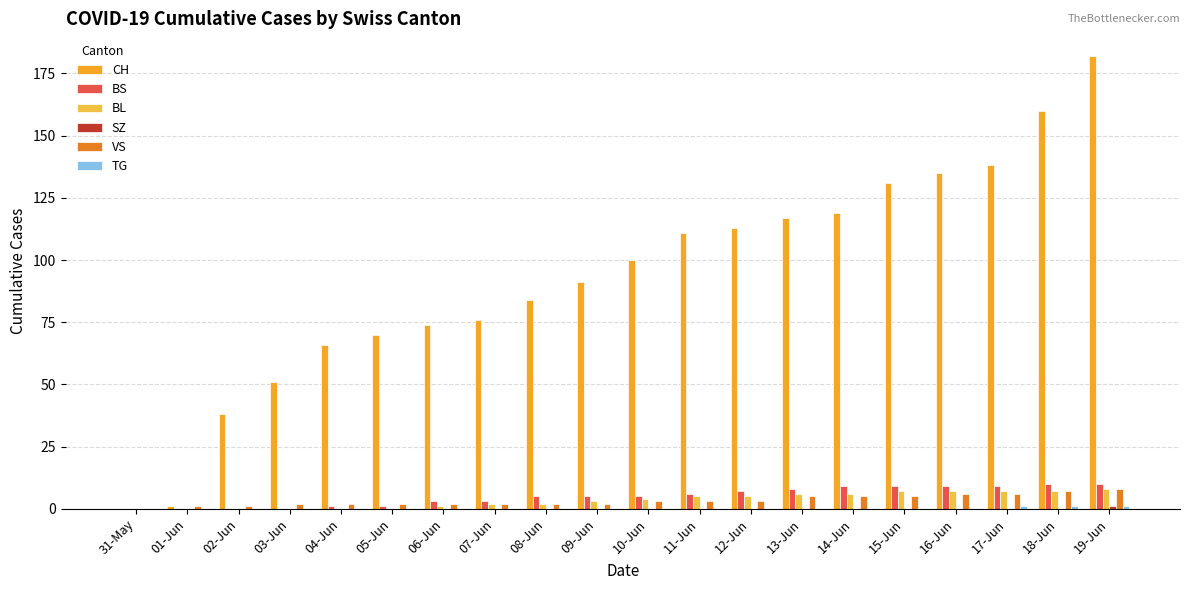

Are the bars grouped side by side (vs. stacked)?

Yes